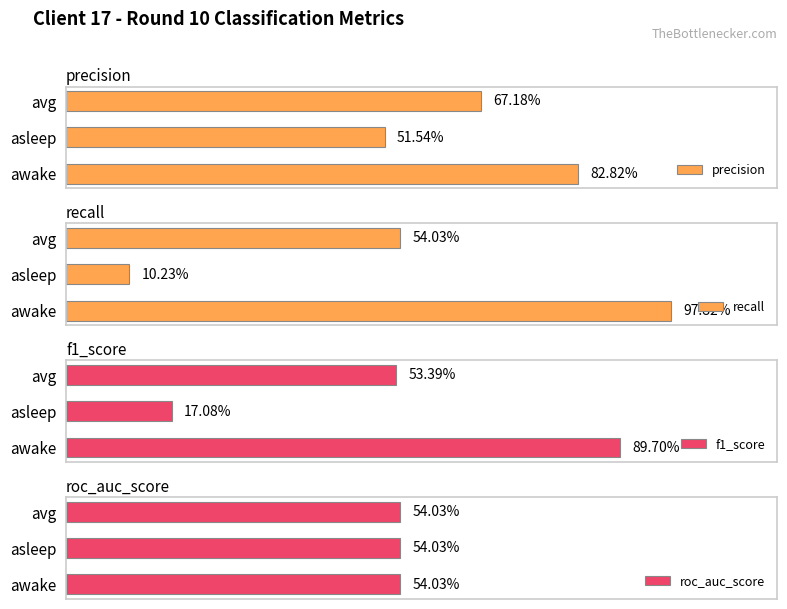

What is the smallest value displayed?

0.1